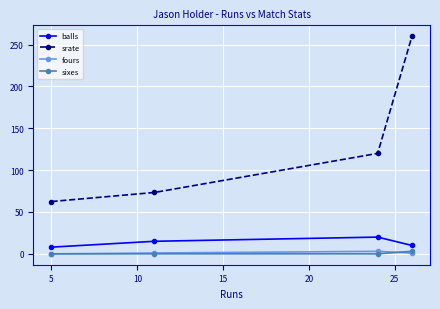

True or false: srate and fours intersect in this chart.

False